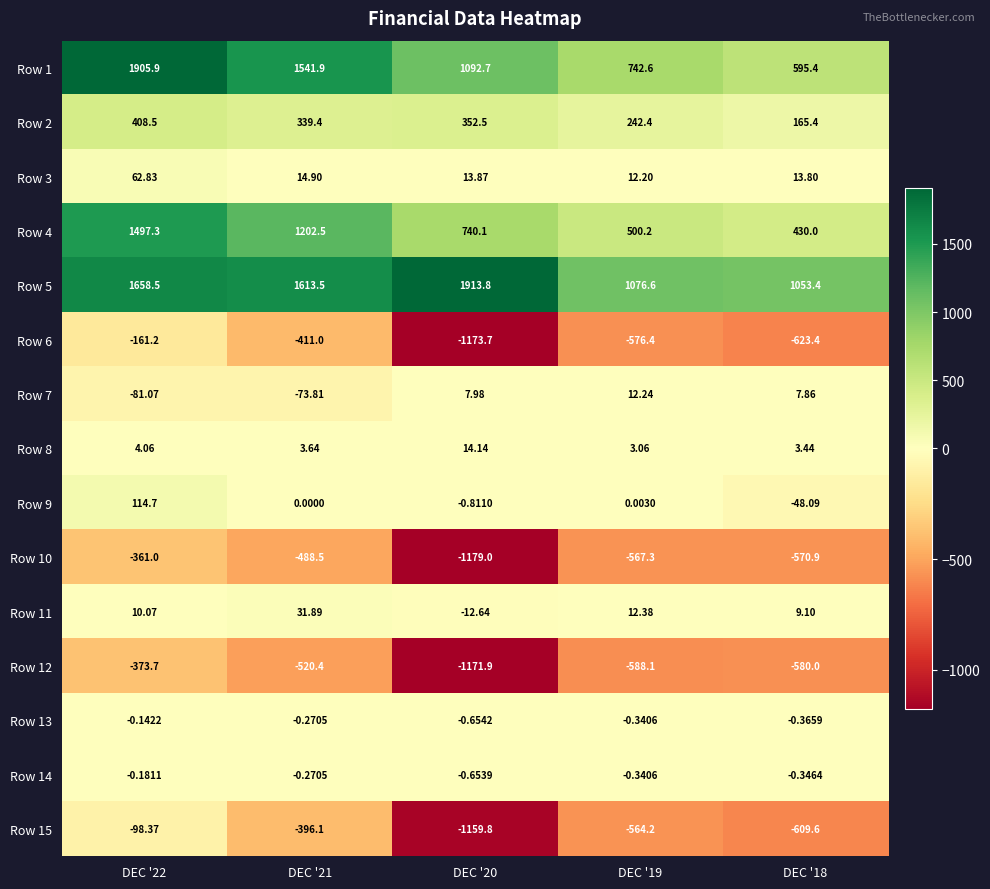

Which series has the widest spread of values?

Row 1